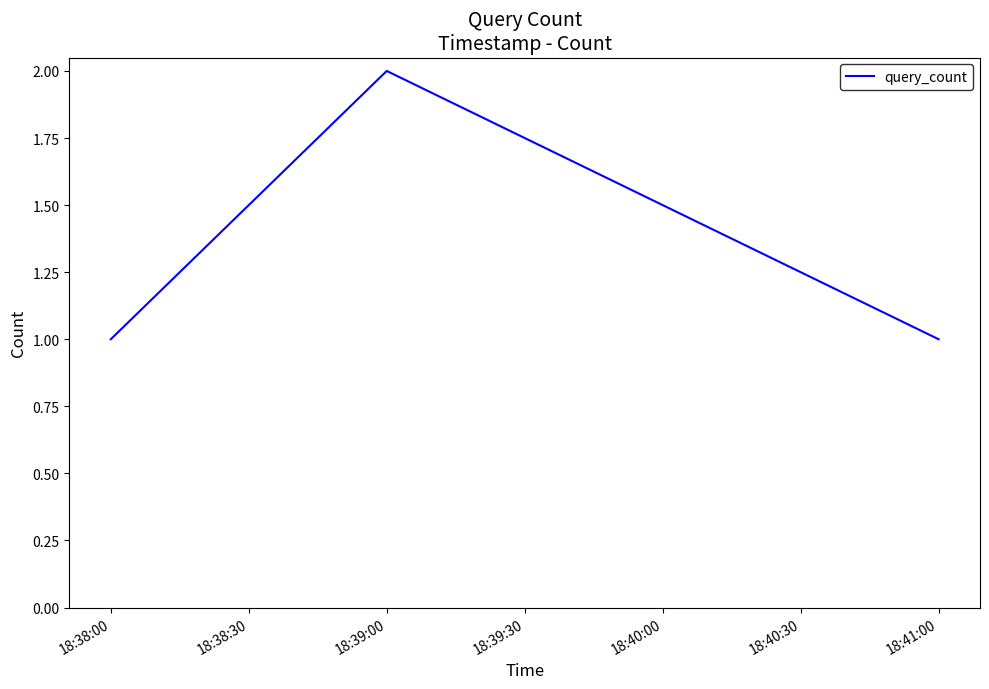

Reading left to right, list all the values displayed in this chart.

1	2	1